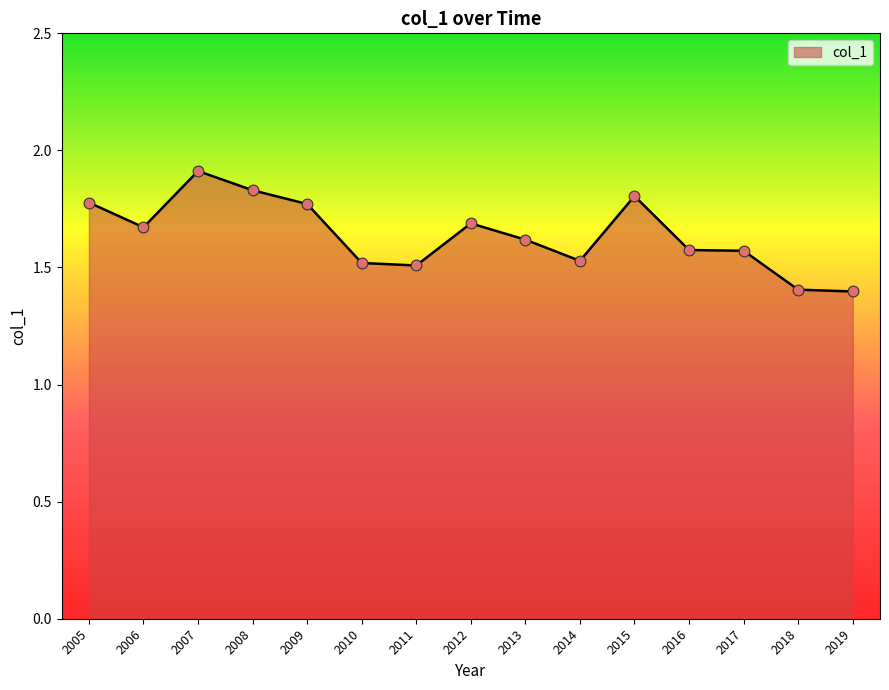

Approximately how many times larger is the value at 2013 compared to 2014?

1.1